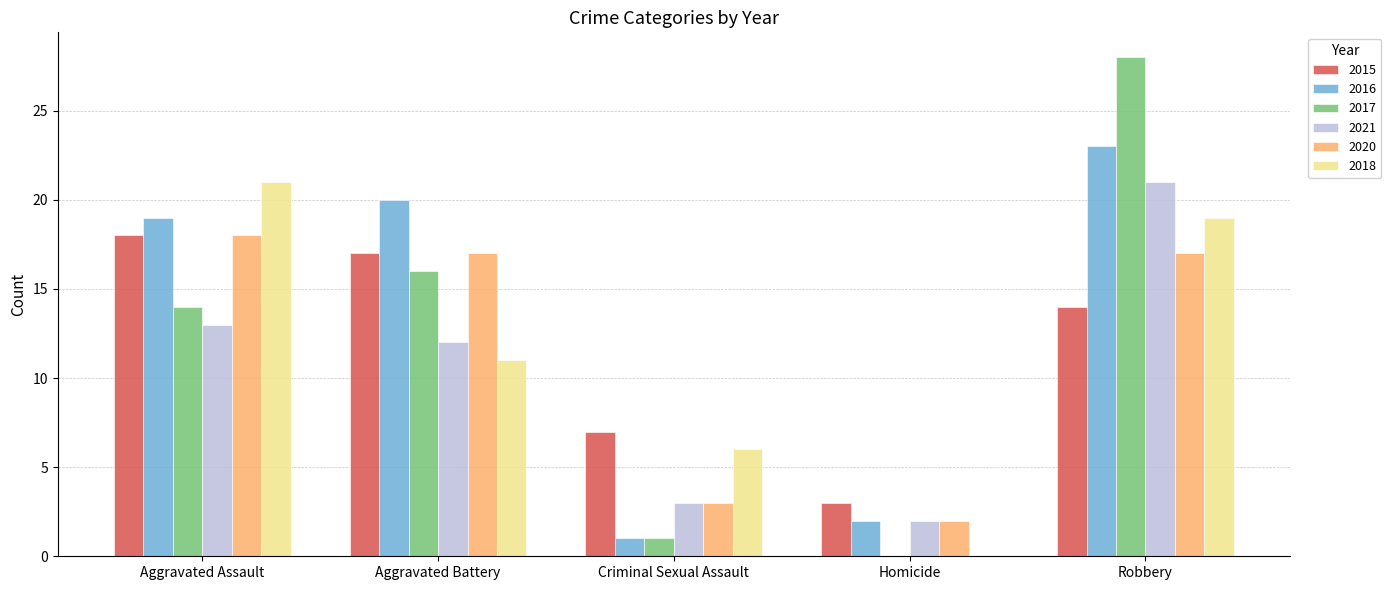

The value of 2016 at Robbery is 23. True or false?

True